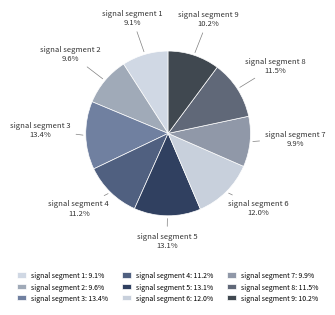

Approximately how many times larger is the value at signal segment 1 compared to signal segment 5?

0.7